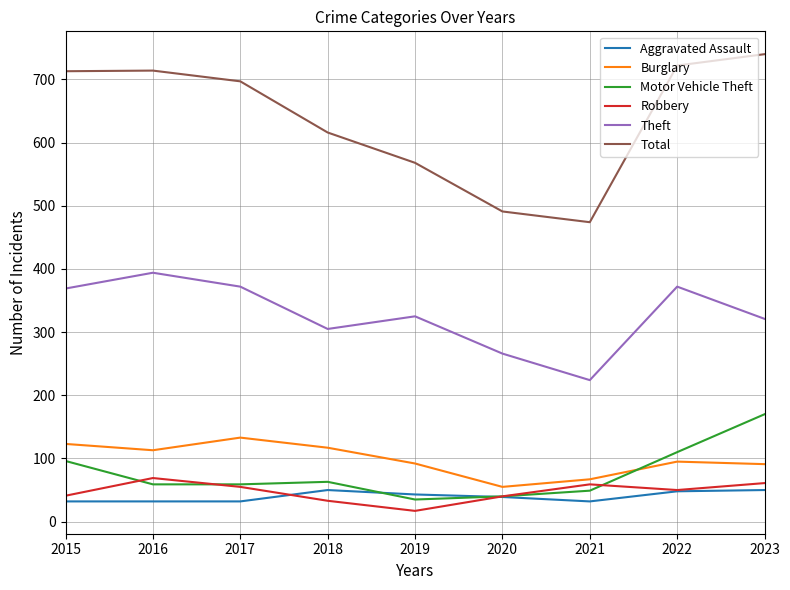

True or false: Aggravated Assault and Theft intersect in this chart.

False